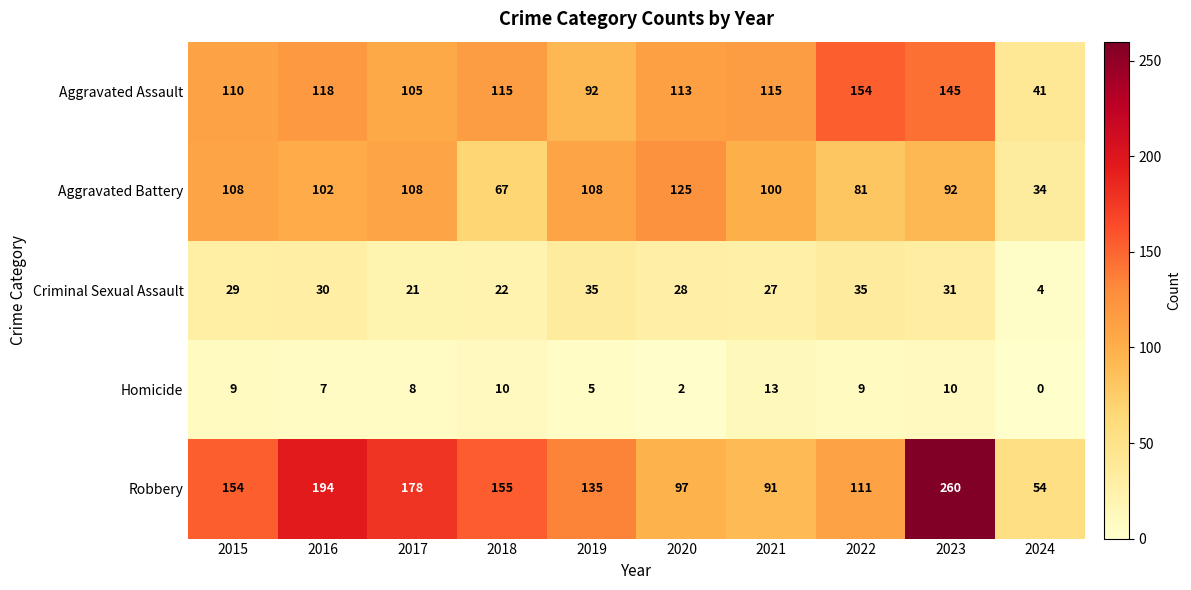

Rank the series by their maximum value, from lowest to highest.

Homicide, Criminal Sexual Assault, Aggravated Battery, Aggravated Assault, Robbery